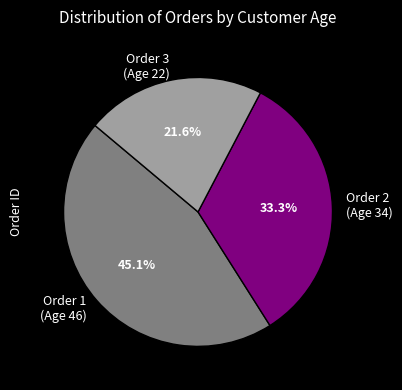

Approximately how many times larger is the value at Order 3 (Age 22) compared to Order 2 (Age 34)?

0.6